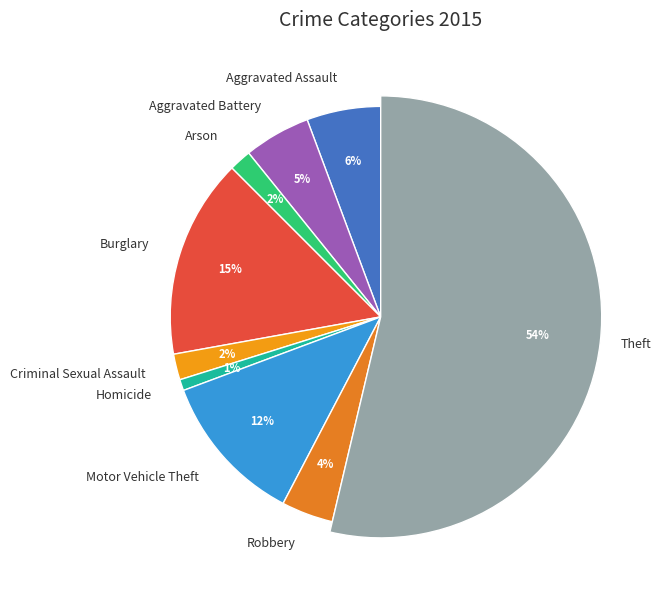

Count the number of slices in the pie.

9